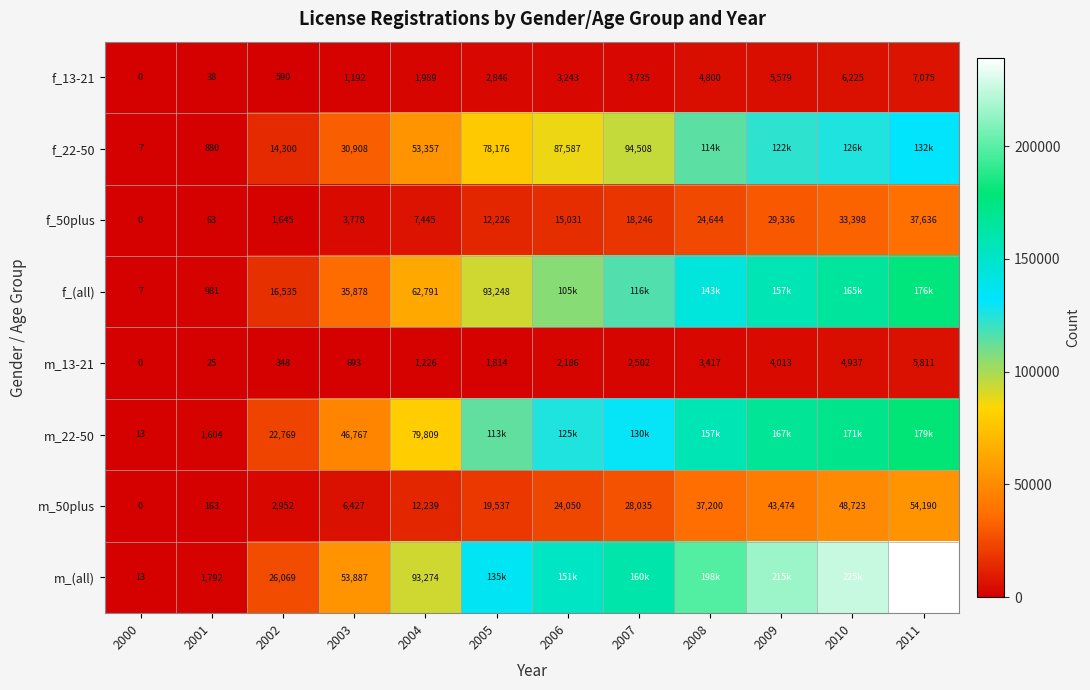

How many positive values does the m_50plus series have?

11